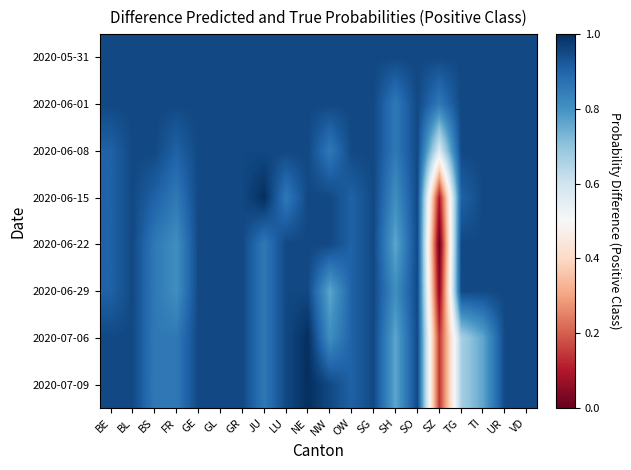

List the series in order of their peak value, highest first.

2020-06-15, 2020-07-06, 2020-07-09, 2020-05-31, 2020-06-01, 2020-06-08, 2020-06-22, 2020-06-29